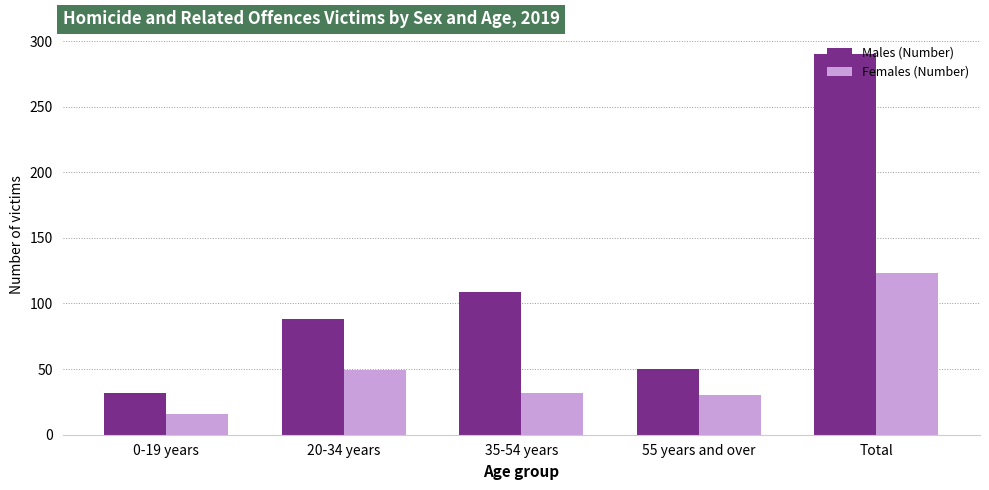

Reading right to left, what are all the values shown in this chart?

Males (Number): 290	50	109	88	32
Females (Number): 123	30	32	49	16